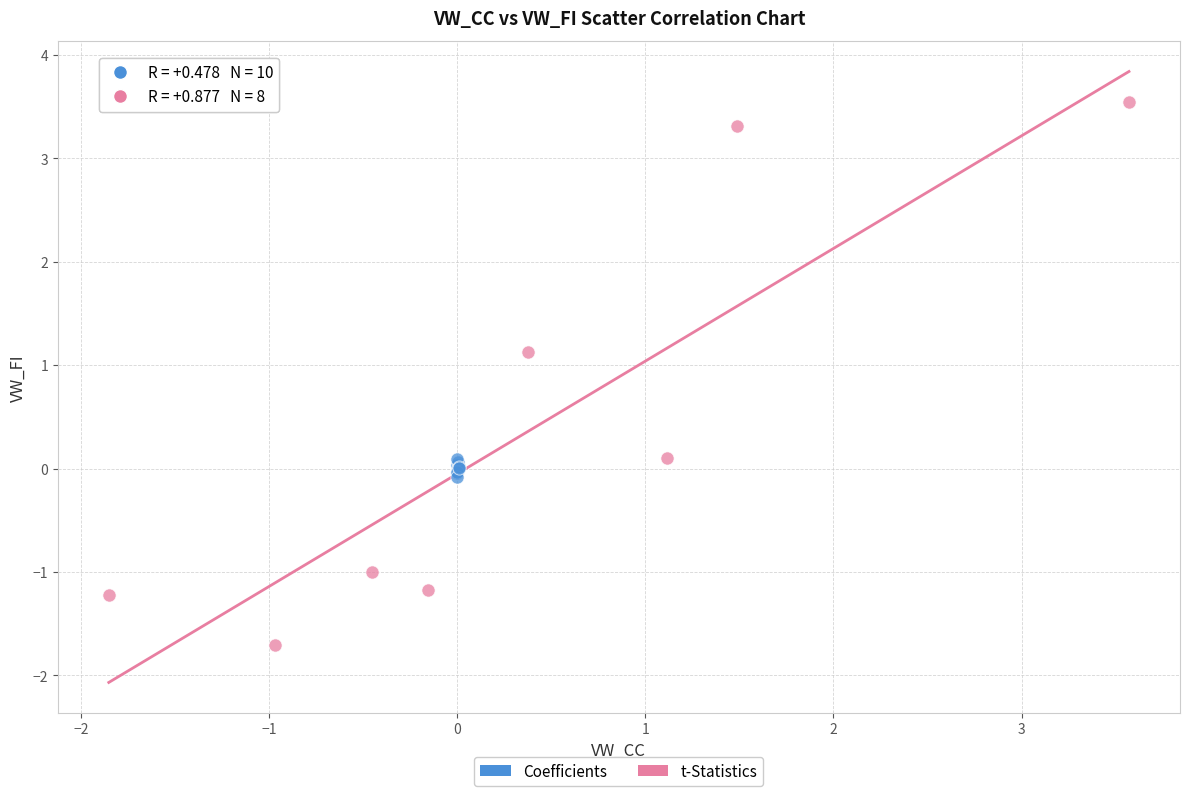

Which series contains the lowest Y value?

t-Statistics